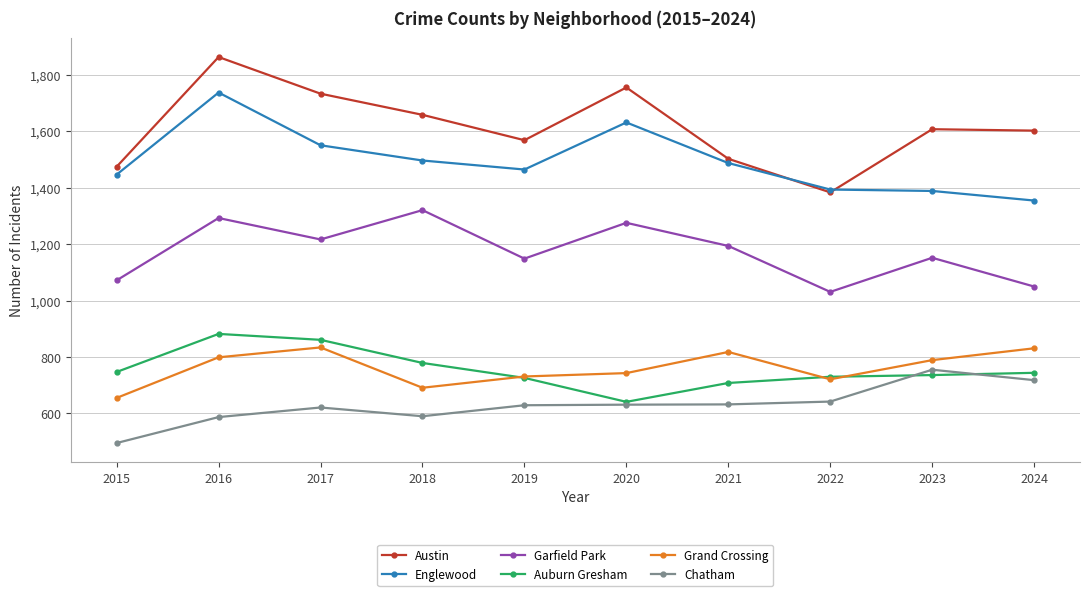

What are all the series names shown in the legend?

Austin, Englewood, Garfield Park, Auburn Gresham, Grand Crossing, Chatham